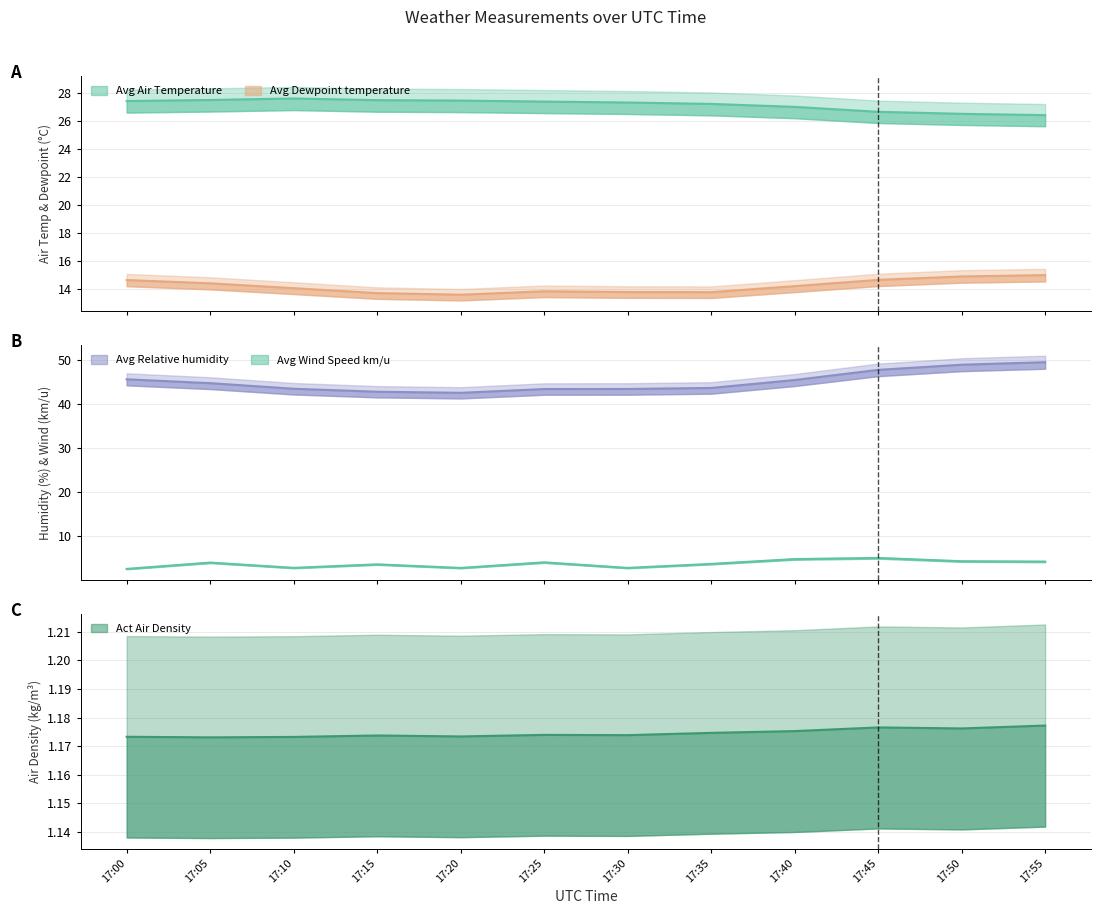

Reading left to right, extract all data points from this chart.

Act Air Density: 17:00=1.2	17:05=1.2	17:10=1.2	17:15=1.2	17:20=1.2	17:25=1.2	17:30=1.2	17:35=1.2	17:40=1.2	17:45=1.2	17:50=1.2	17:55=1.2
Avg Air Temperature: 17:00=27.4	17:05=27.5	17:10=27.6	17:15=27.5	17:20=27.5	17:25=27.4	17:30=27.3	17:35=27.2	17:40=27.0	17:45=26.7	17:50=26.5	17:55=26.4
Avg Dewpoint temperature: 17:00=14.6	17:05=14.4	17:10=14.1	17:15=13.7	17:20=13.6	17:25=13.8	17:30=13.8	17:35=13.8	17:40=14.2	17:45=14.7	17:50=14.9	17:55=15.0
Avg Relative humidity: 17:00=45.6	17:05=44.7	17:10=43.5	17:15=42.8	17:20=42.5	17:25=43.4	17:30=43.4	17:35=43.6	17:40=45.4	17:45=47.8	17:50=48.9	17:55=49.5
Avg Wind Speed km/u: 17:00=2.5	17:05=4.0	17:10=2.8	17:15=3.6	17:20=2.8	17:25=4.0	17:30=2.8	17:35=3.7	17:40=4.8	17:45=5.0	17:50=4.3	17:55=4.2